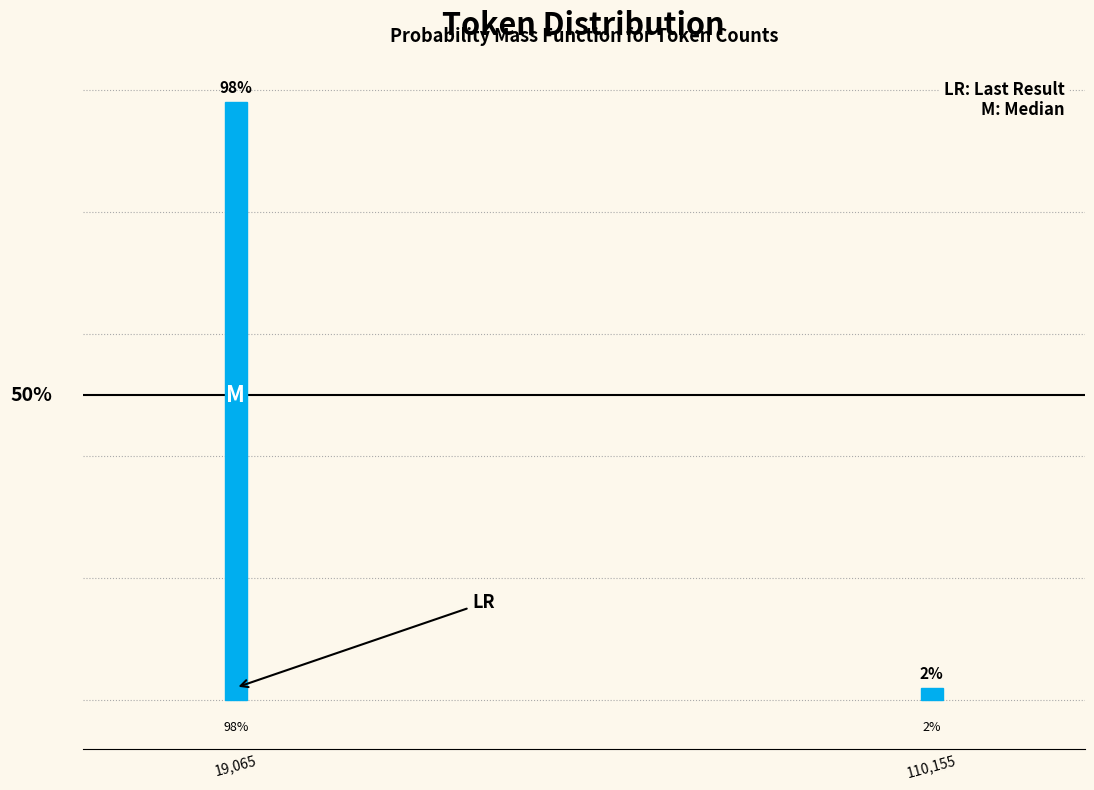

Does the chart contain any negative values?

No